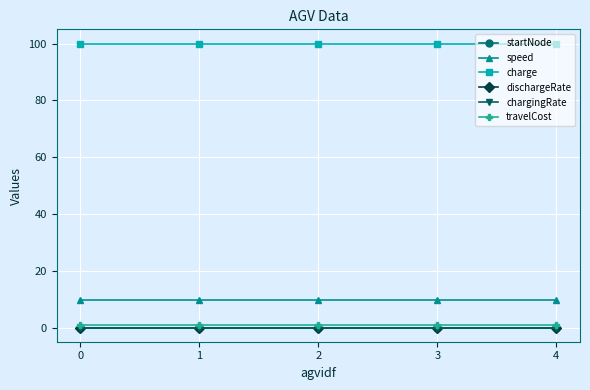

True or false: chargingRate and dischargeRate intersect in this chart.

False